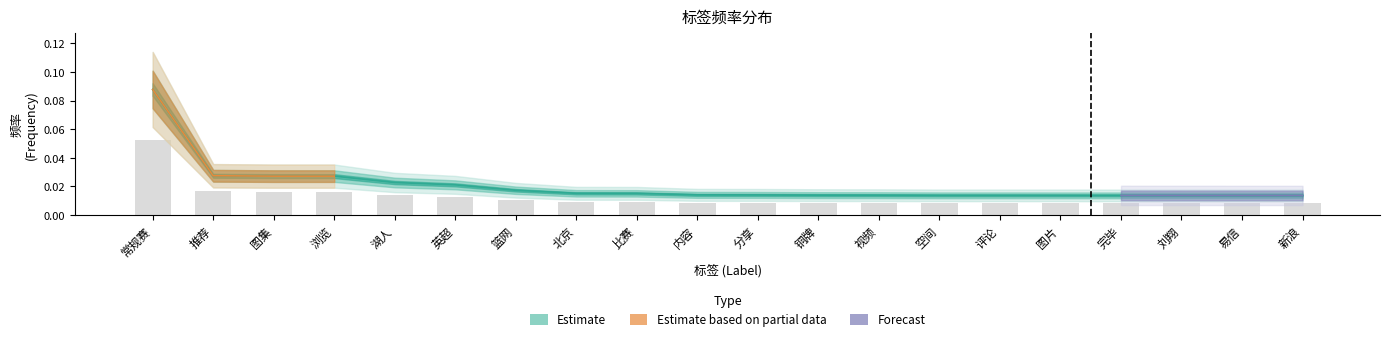

What is the sum of all values?

0.2